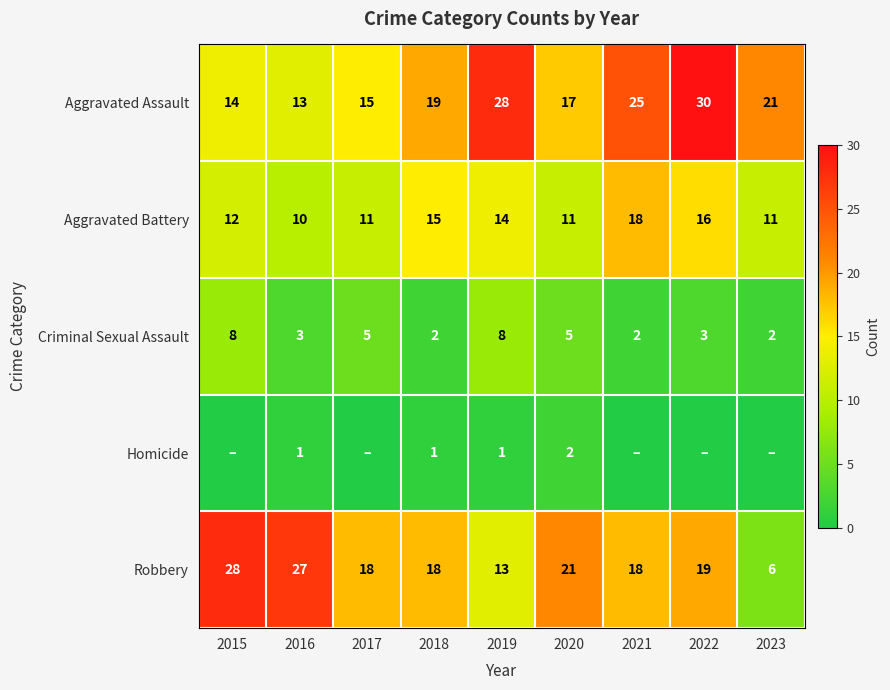

How many data points in Aggravated Assault are less than 19?

4